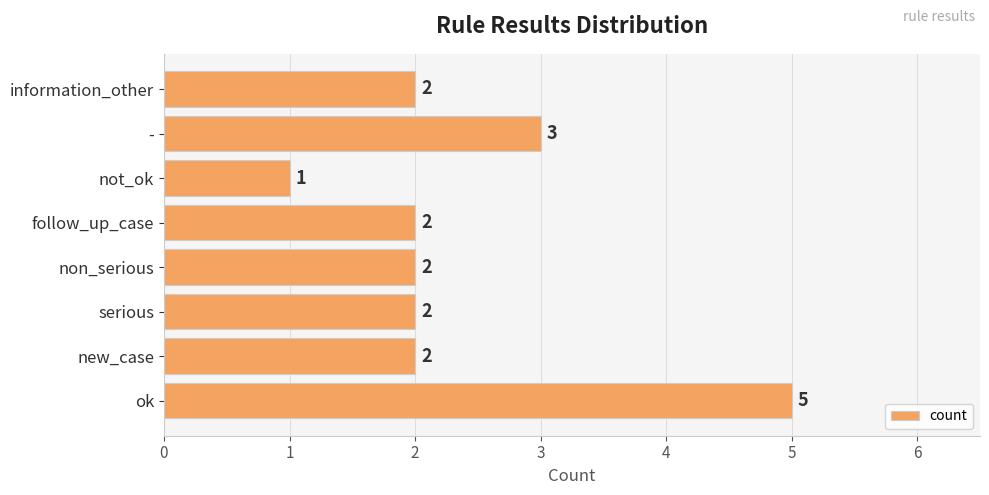

The chart shows a value of 1 at information_other. True or false?

False